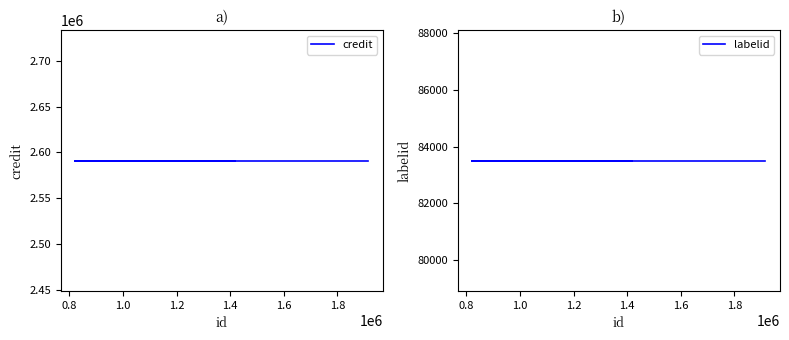

True or false: credit has a value of 2591060 at 1.0.

True